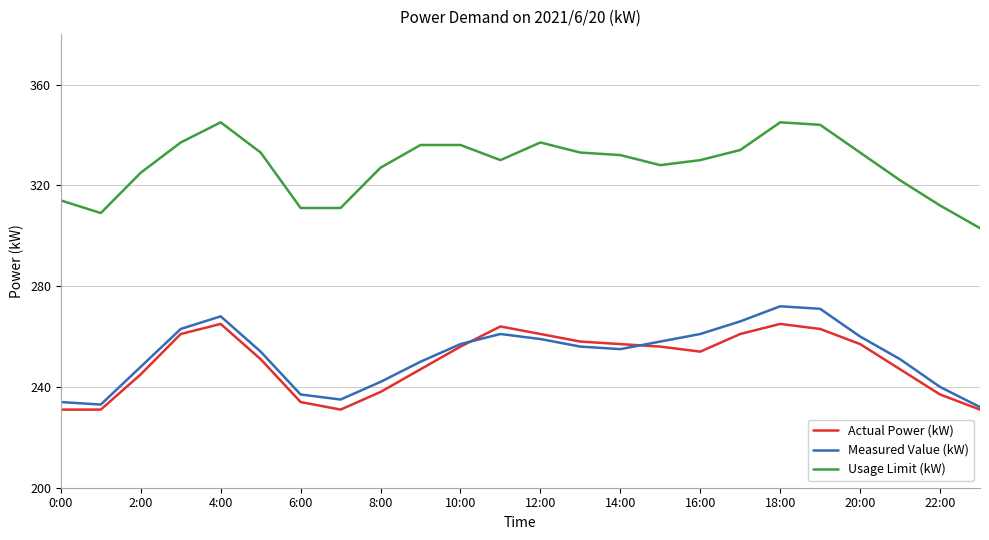

What is the minimum value for Actual Power (kW)?

231